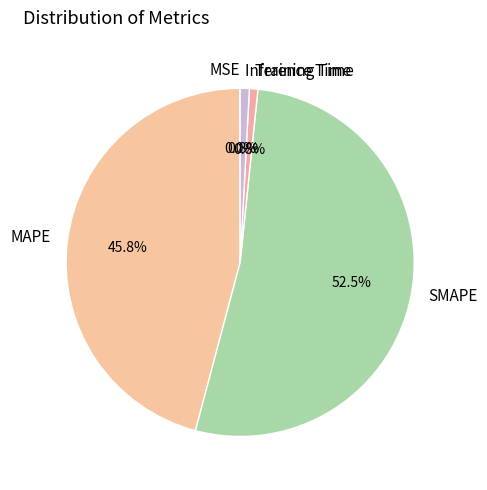

To the nearest percent, what is the combined percentage of MAPE and Inference Time?

47%